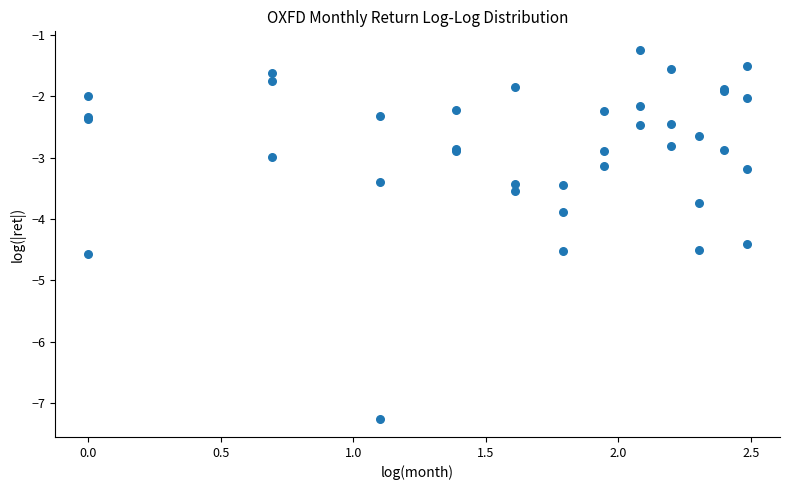

What Y value in the scatter plot is closest to -4?

-3.9